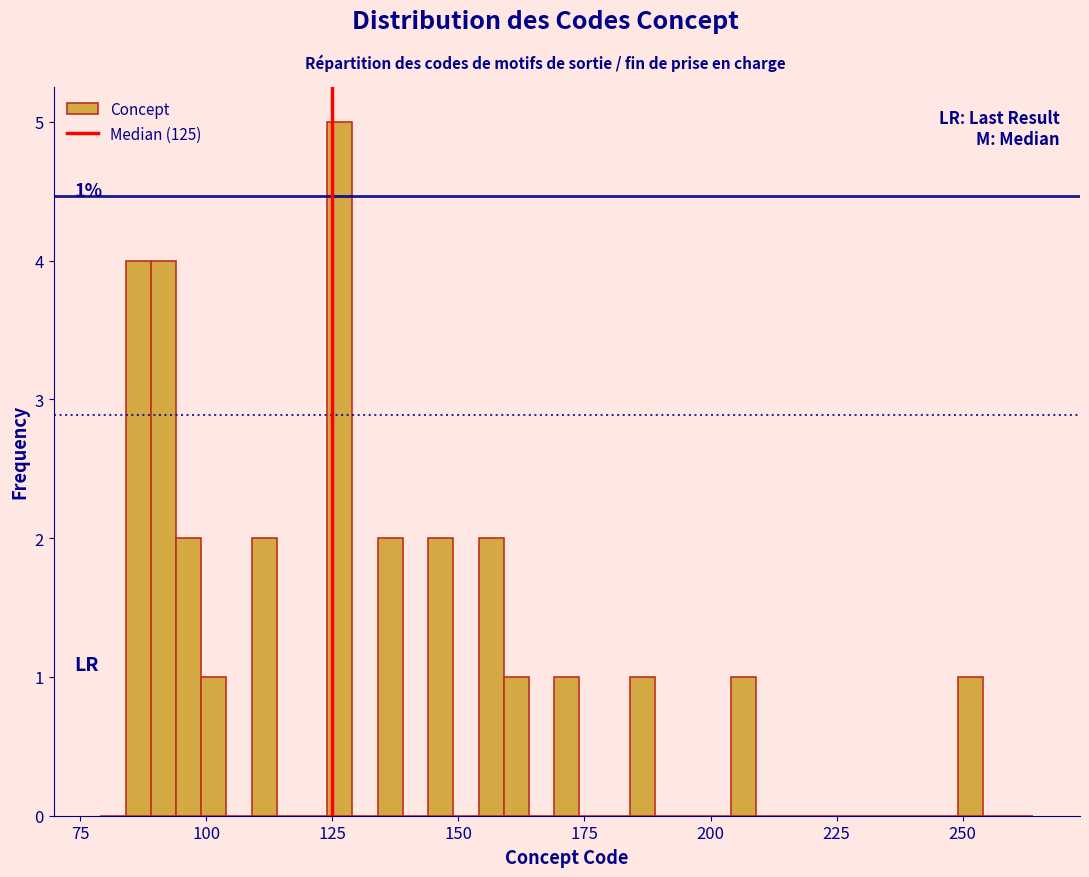

Read against the x-axis, roughly where is the centre of the tallest bar?

125